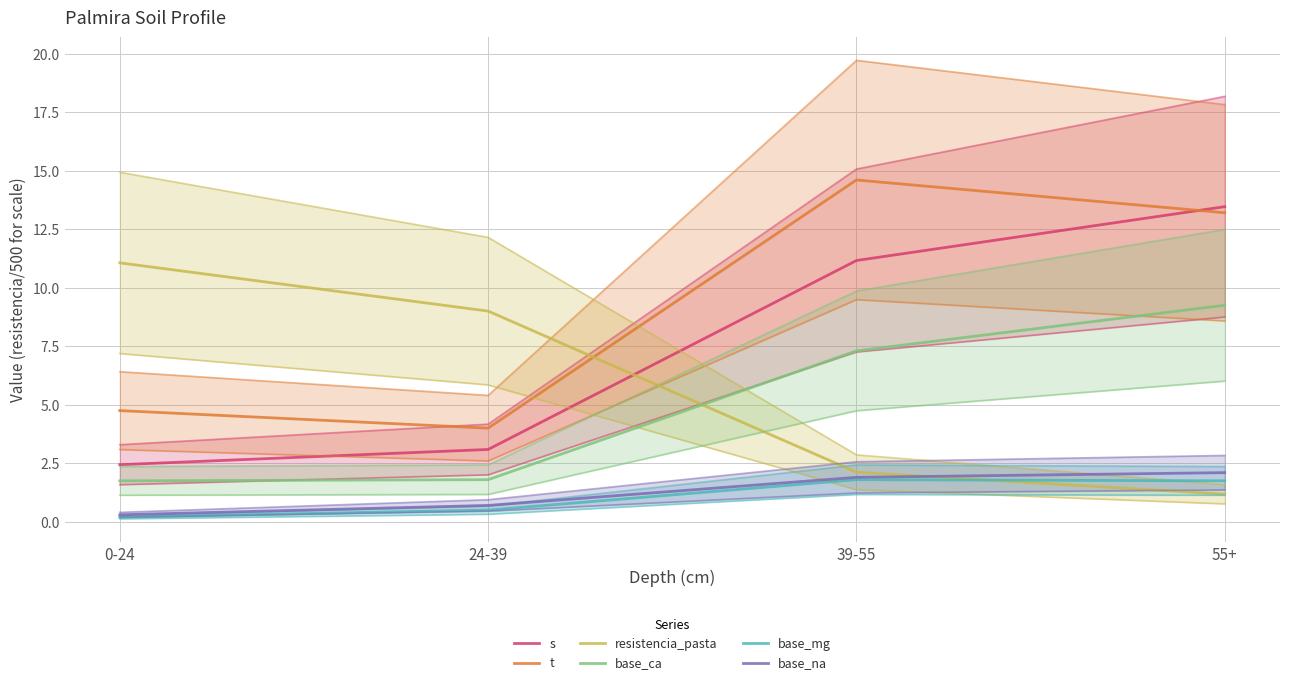

Does the chart display data point markers on the line(s)?

No